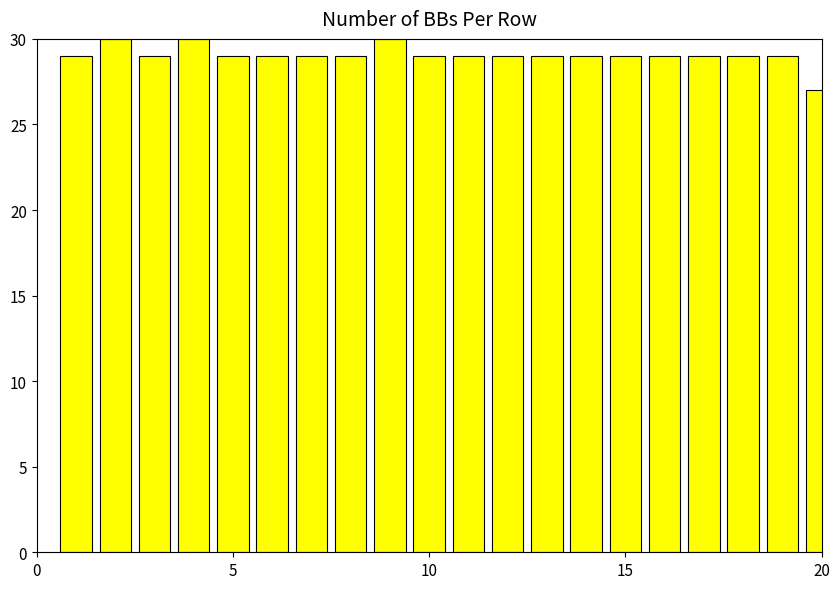

What is the minimum value shown in the chart?

27